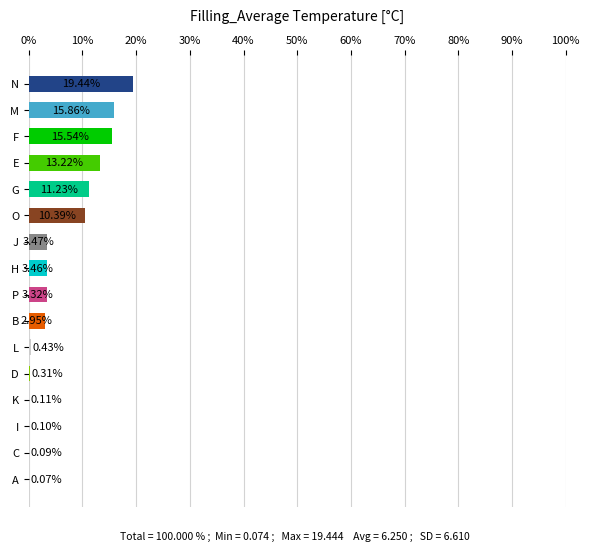

What is the ratio of the value at P to the value at B?

1.1